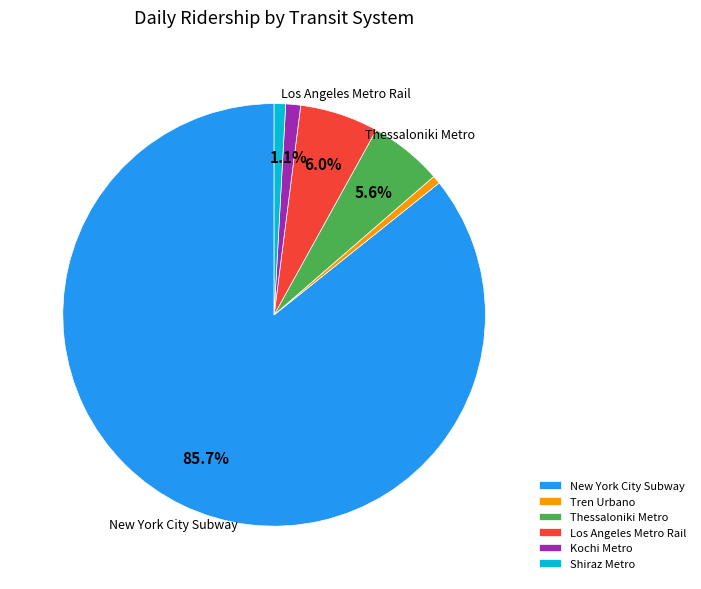

Do Thessaloniki Metro and Kochi Metro together represent more than half of the pie?

No